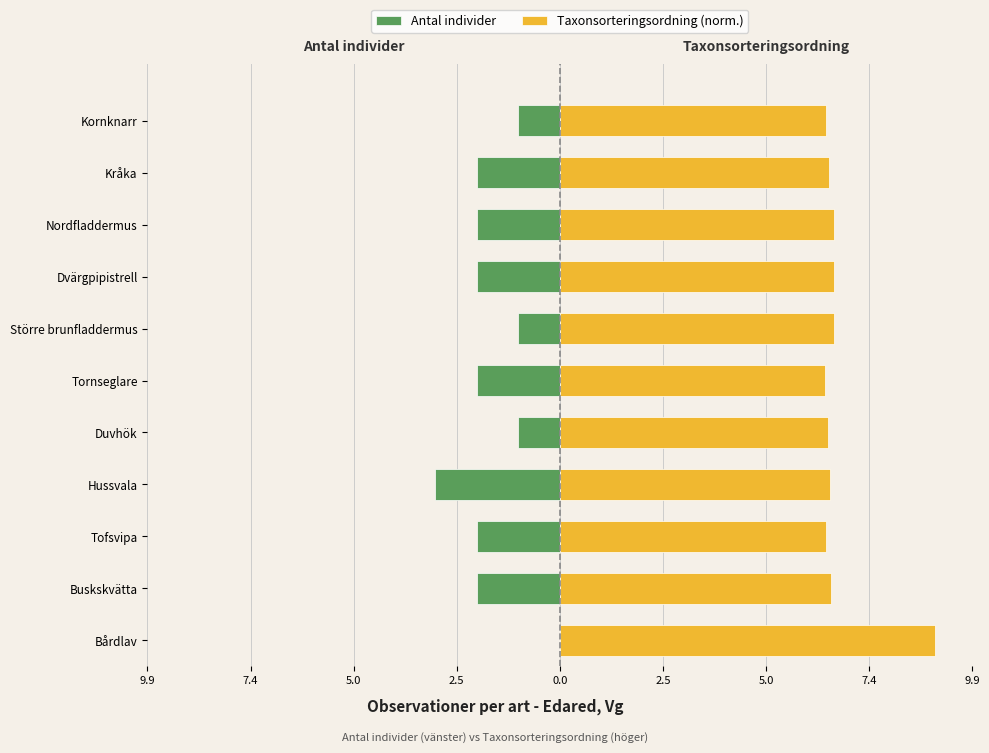

Reading left to right, transcribe all the data shown in this chart.

Antal individer: 0.0	-2.0	-2.0	-3.0	-1.0	-2.0	-1.0	-2.0	-2.0	-2.0	-1.0
Taxonsorteringsordning (norm.): 9.0	6.5	6.4	6.5	6.4	6.4	6.6	6.6	6.6	6.5	6.4